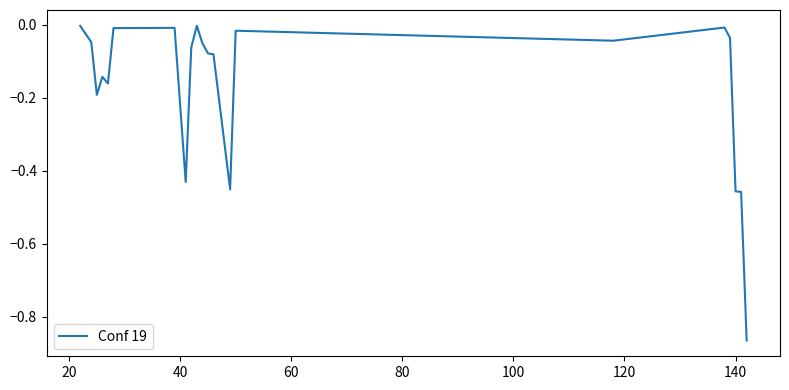

What is the difference between the maximum and minimum values?

0.9